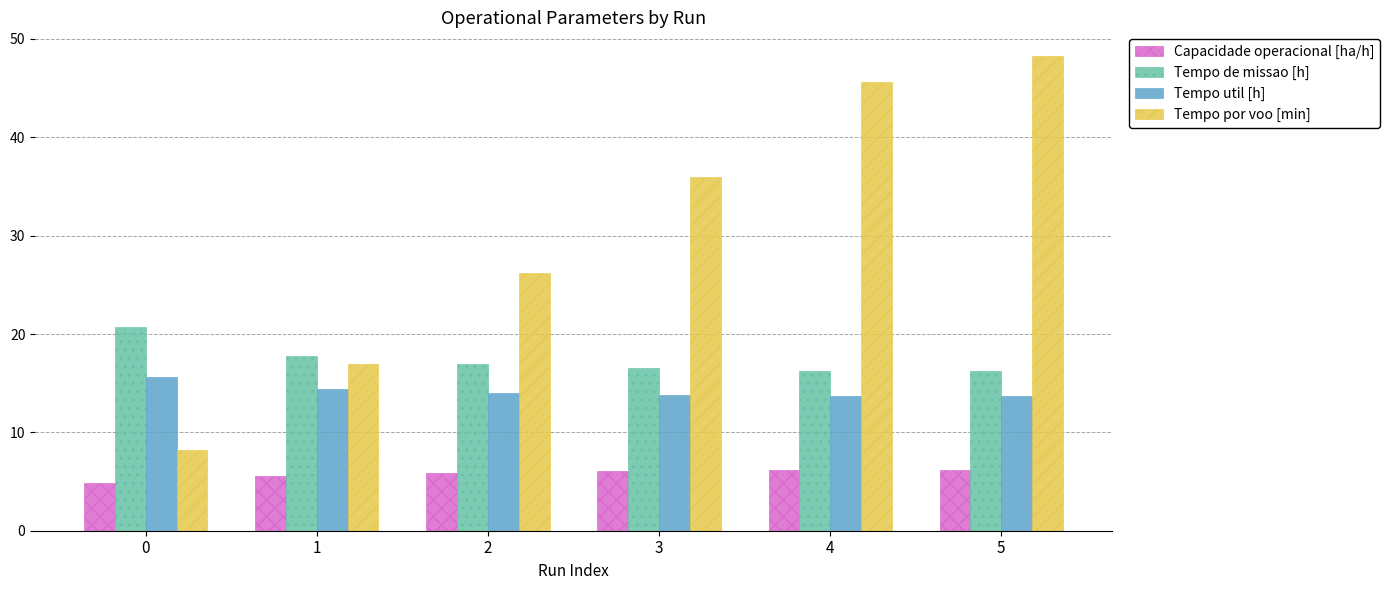

What is the difference between the highest and lowest values at 1?

12.2